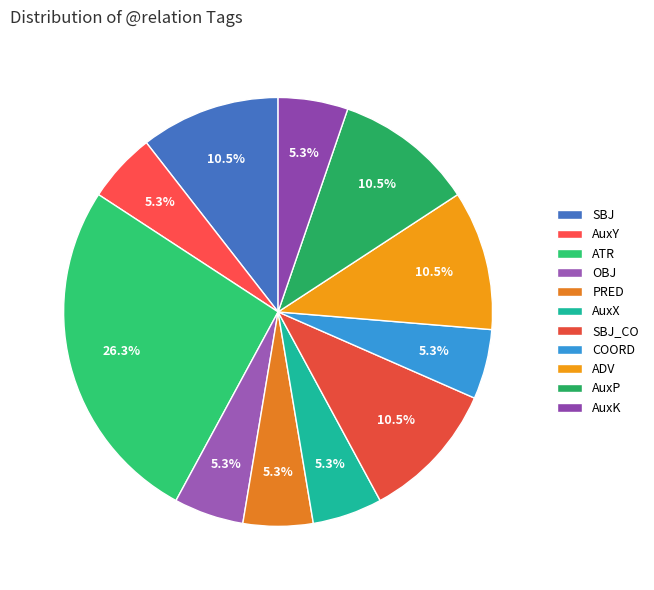

How much of the chart is everything except SBJ_CO?

89.5%